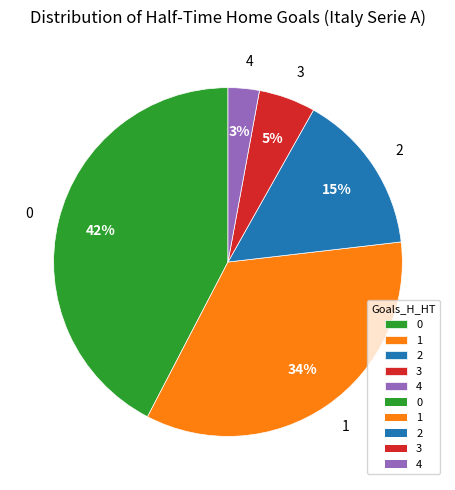

Rank the categories by value from lowest to highest.

4, 3, 2, 1, 0